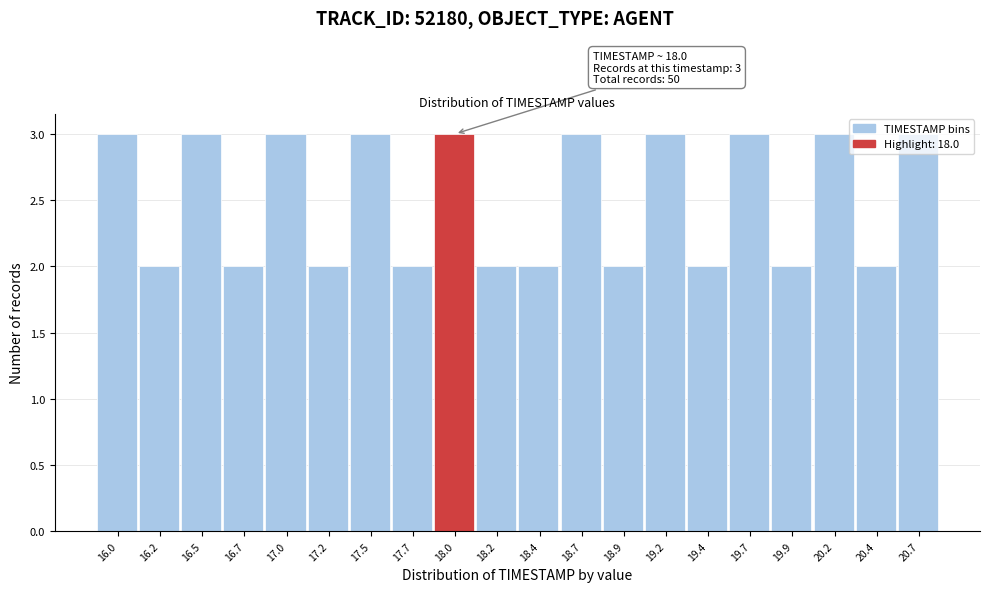

What is the value of the 14th bar from the left?

3